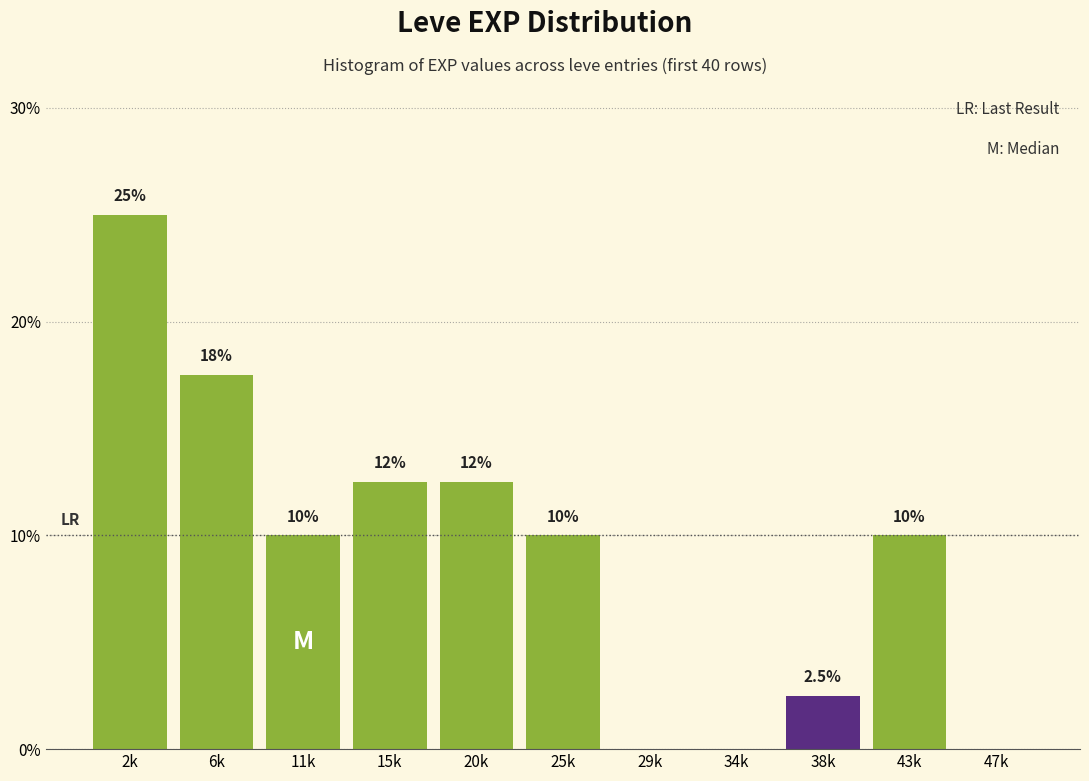

Reading left to right, transcribe all the data shown in this chart.

2k=25.0	6k=17.5	11k=10.0	15k=12.5	20k=12.5	25k=10.0	29k=0.0	34k=0.0	38k=2.5	43k=10.0	47k=0.0